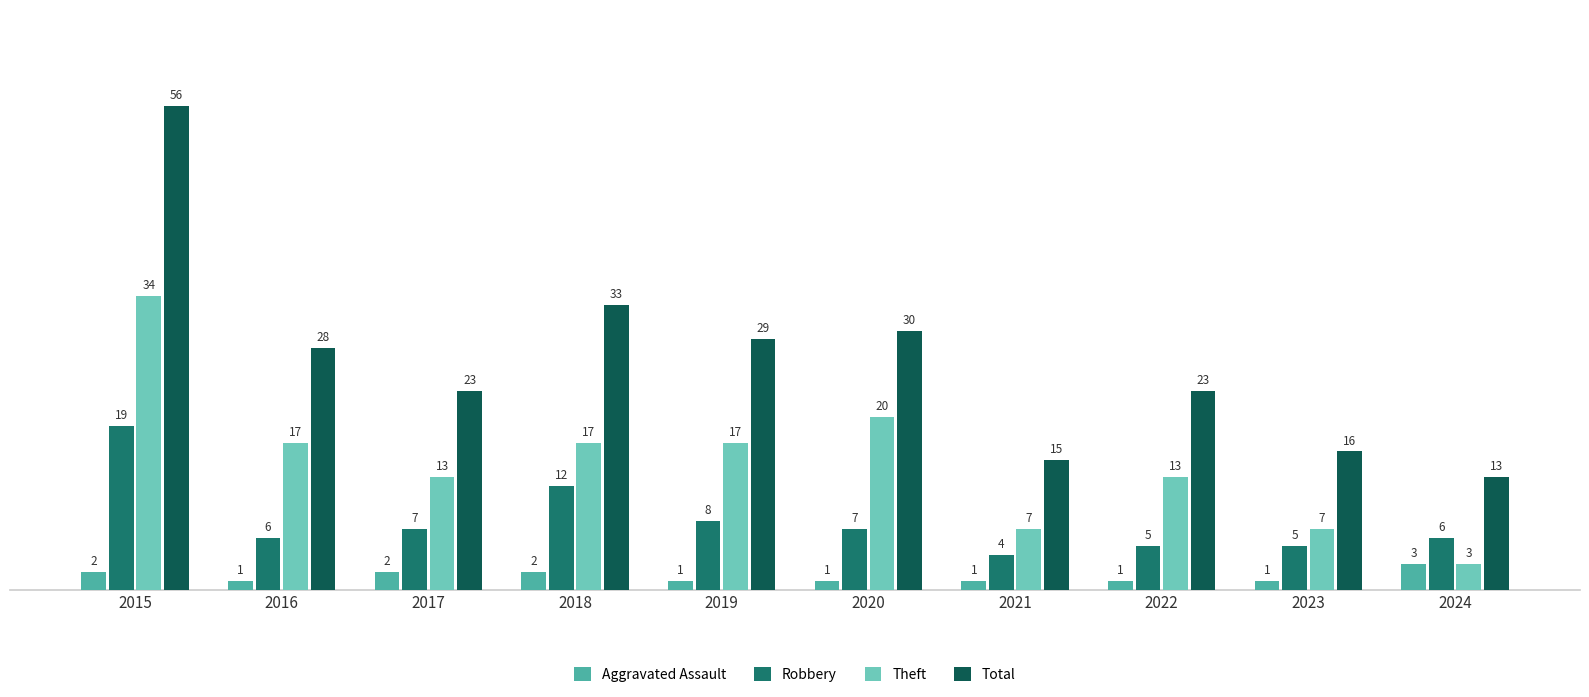

Which series has the largest total across all categories?

Total